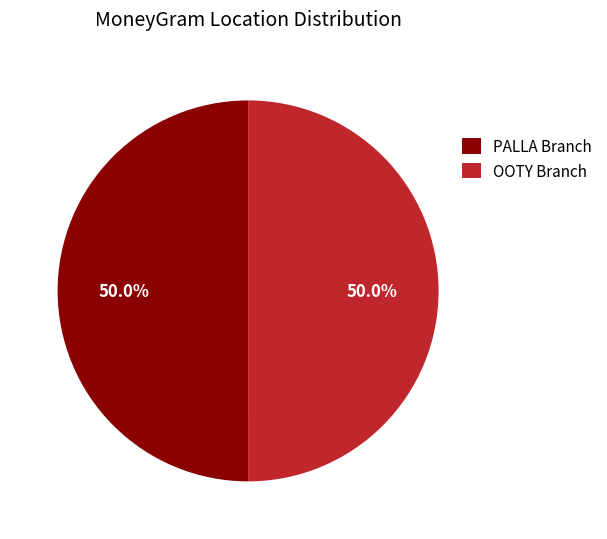

Approximately how many times larger is the value at PALLA Branch compared to OOTY Branch?

1.0